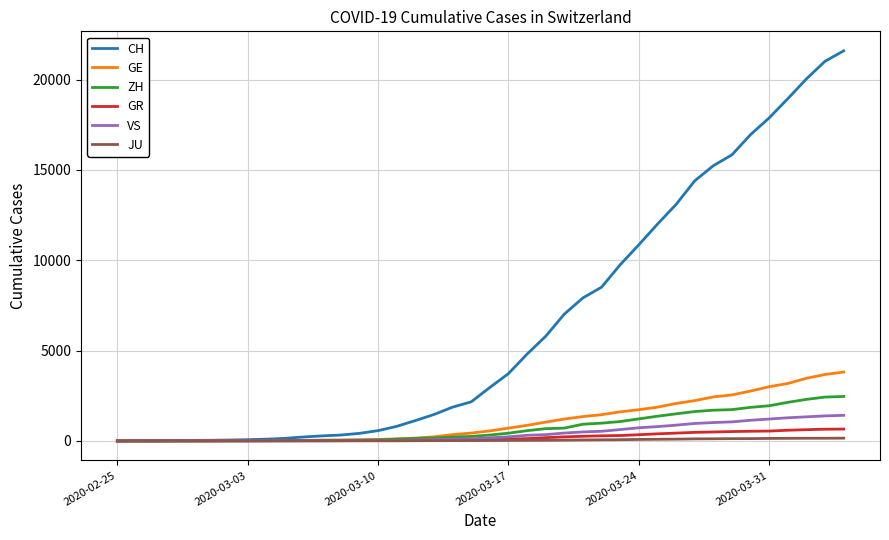

What is the maximum value for CH?

21593